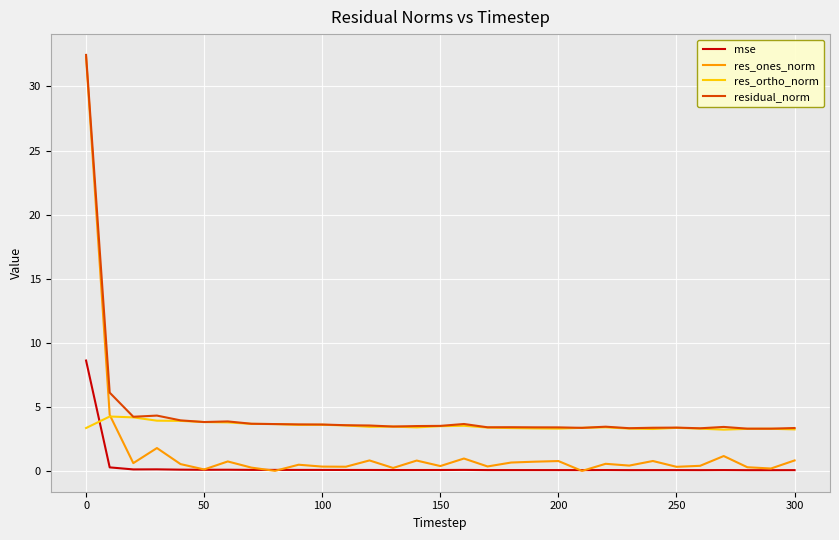

At how many categories does at least one series exceed 5?

2